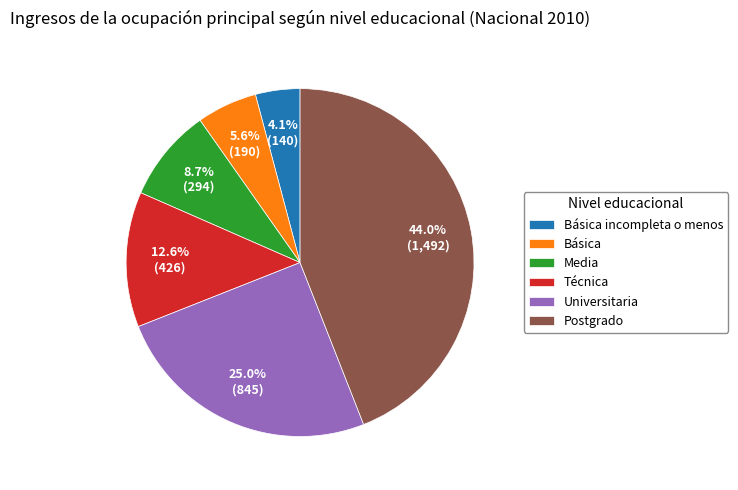

What percentage is the Postgrado slice, to the nearest percent?

44%